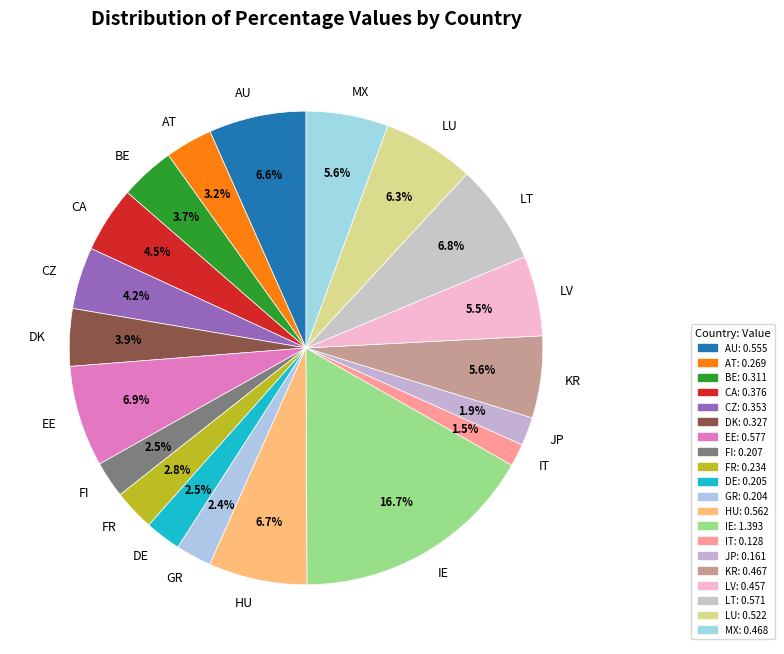

To the nearest percent, what is the difference between the CA and LT slice percentages?

2%